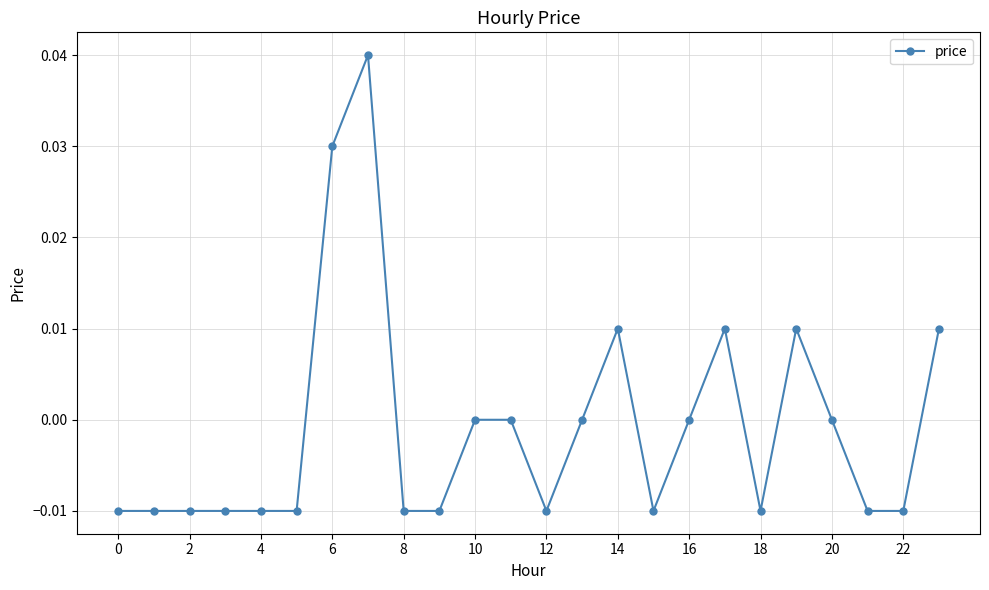

True or false: there are more than 1 points higher than both neighbors.

True